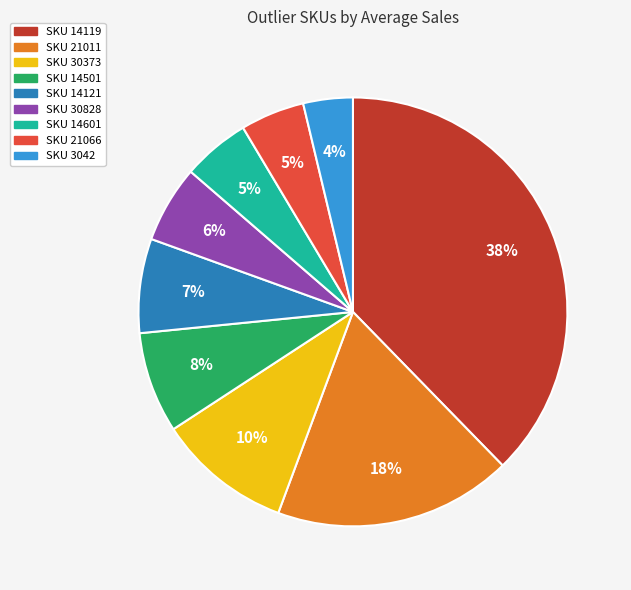

Is there any slice that represents more than half of the pie?

No